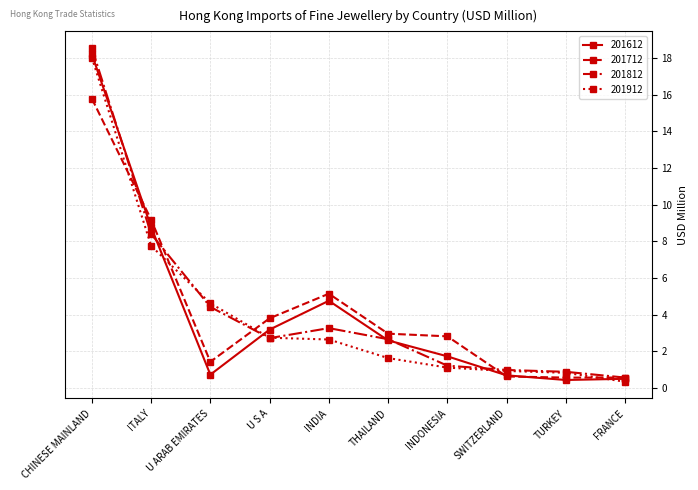

What is the difference between the 201612 values at INDIA and INDONESIA?

3.0